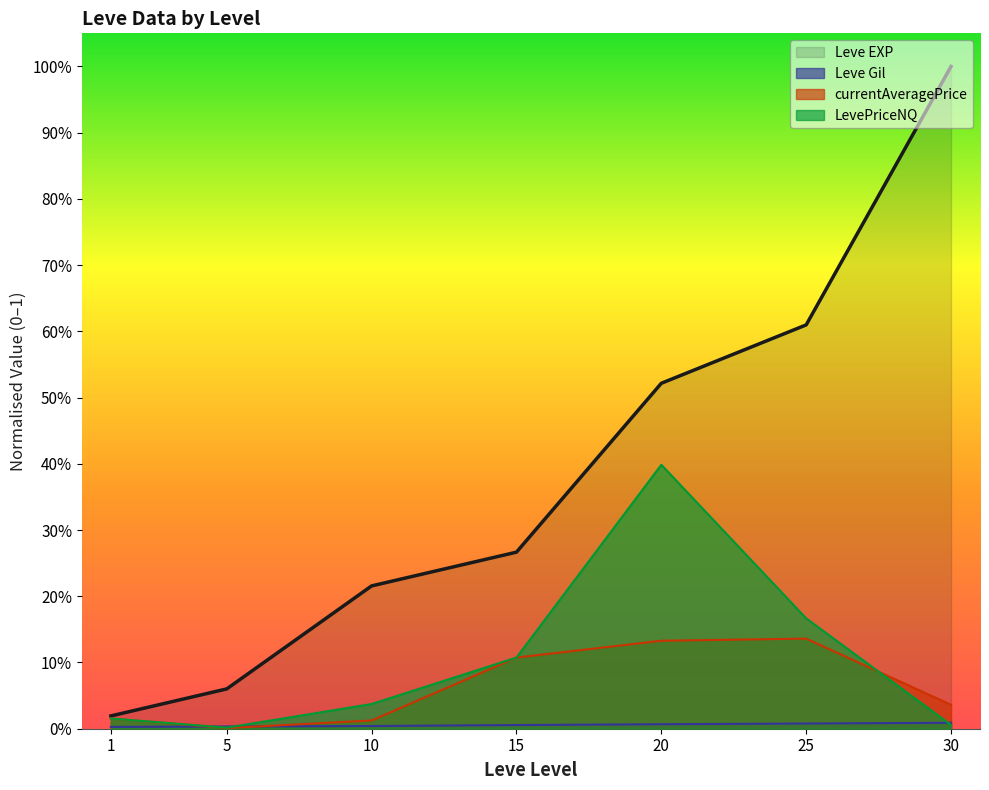

How many lines are shown in the chart?

4